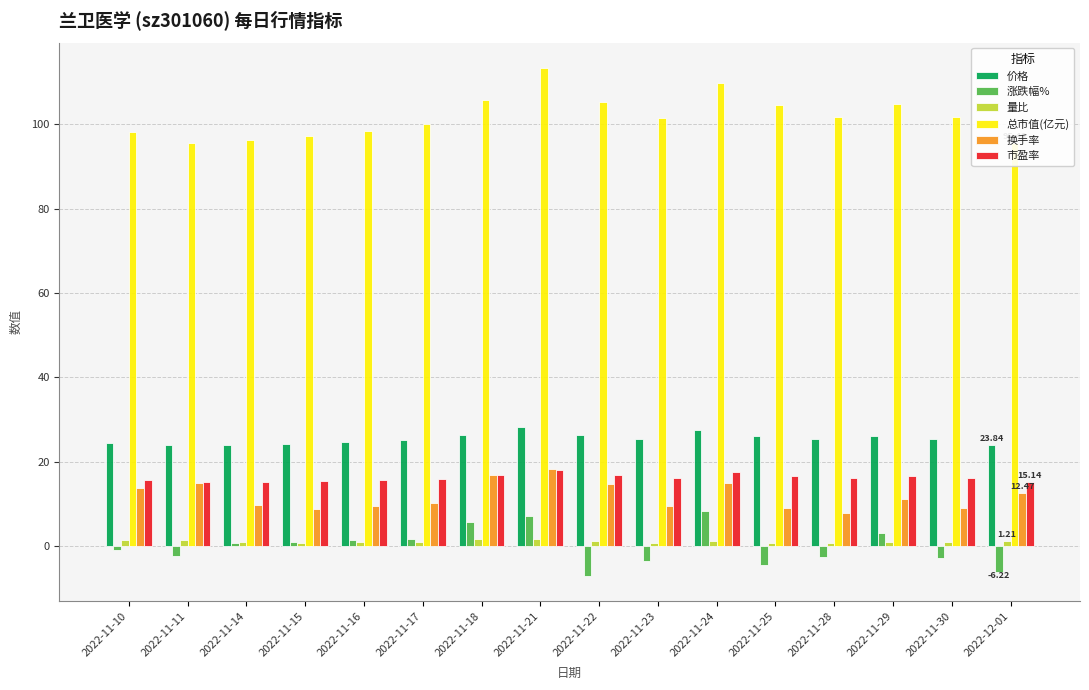

Which series changed the most between 2022-11-10 and 2022-11-18?

总市值(亿元)